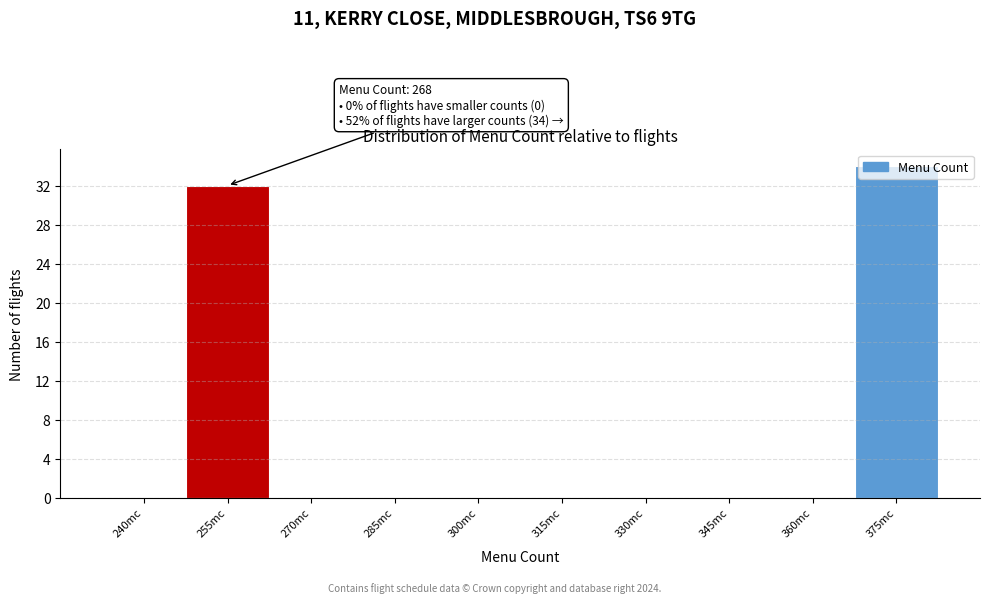

What is the sum of all values?

66